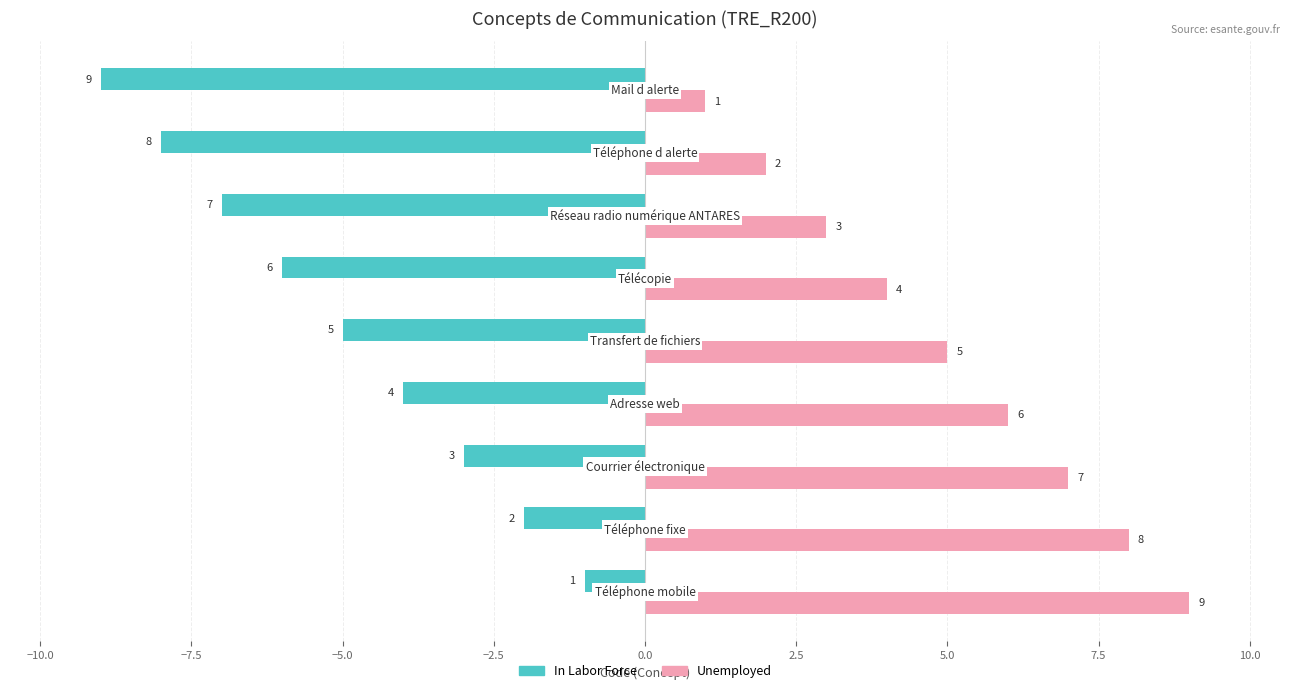

What is the average value of the In Labor Force series?

-5